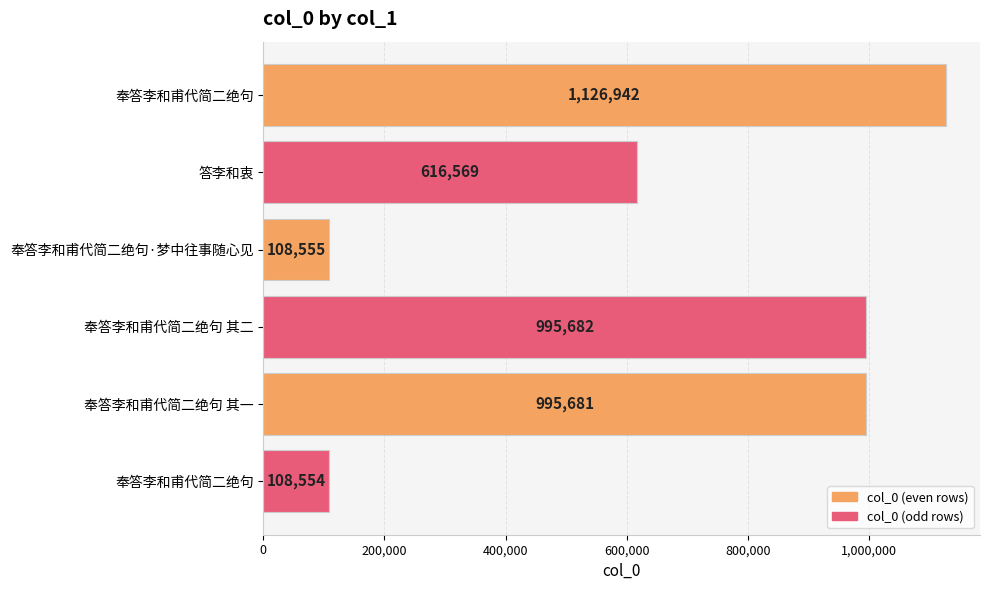

Count the number of categories in the chart.

6